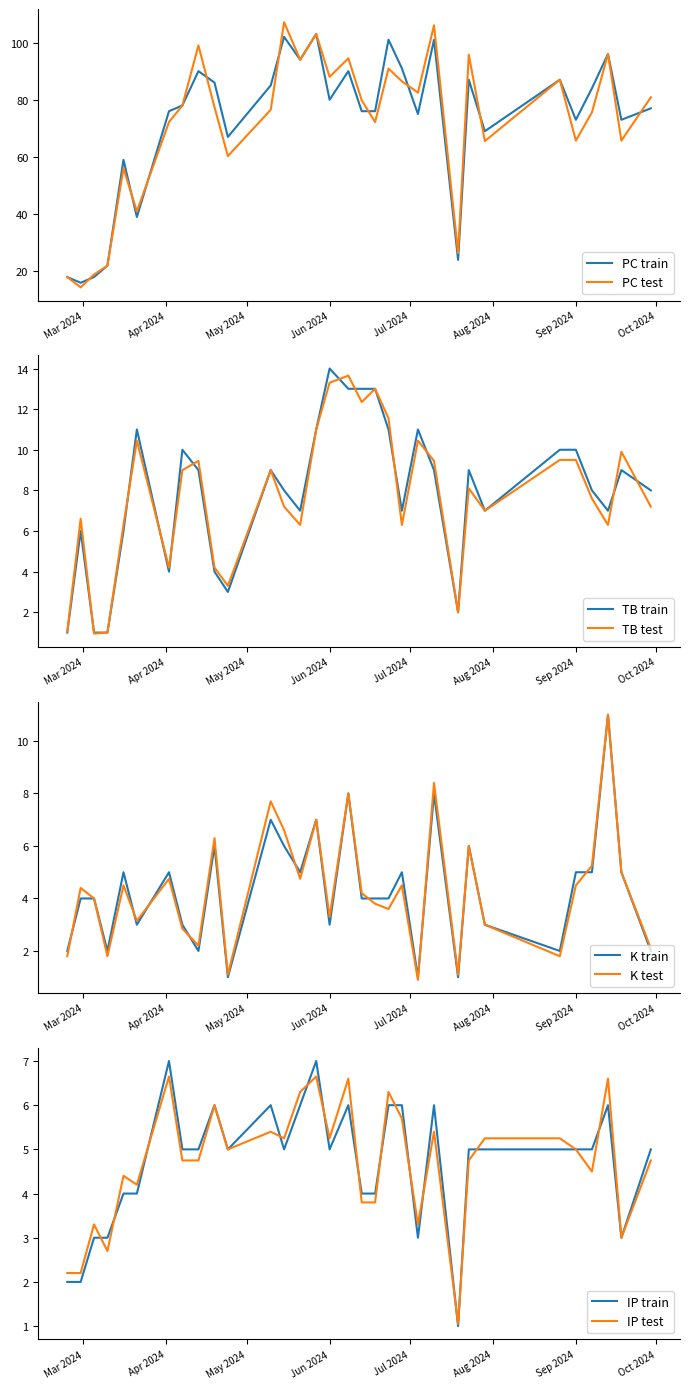

True or false: PC has a value of 24 at 2024-03-05.

False